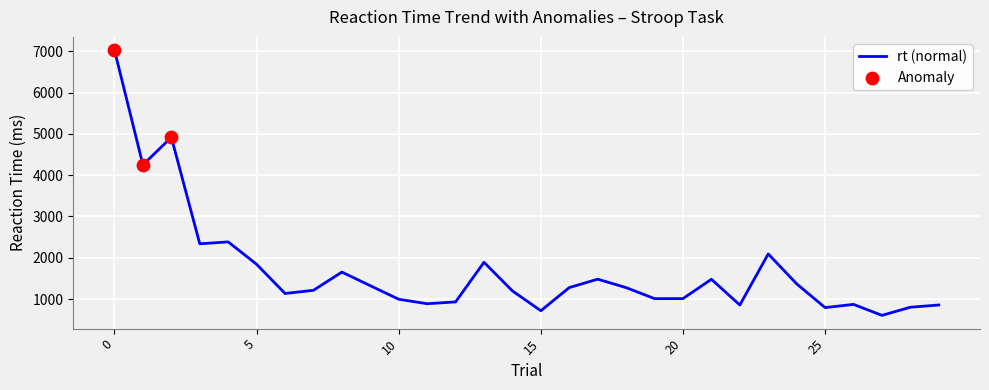

What is the difference between the maximum and minimum values?

6421